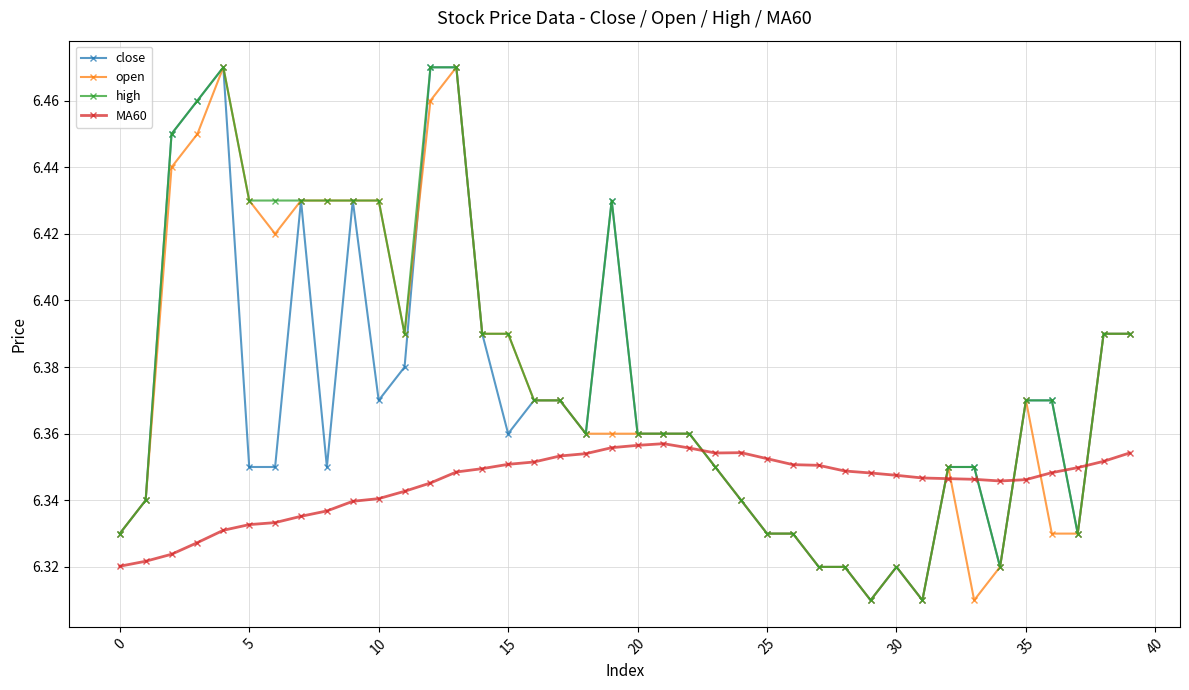

Count the open values in the range 6 to 7.

40